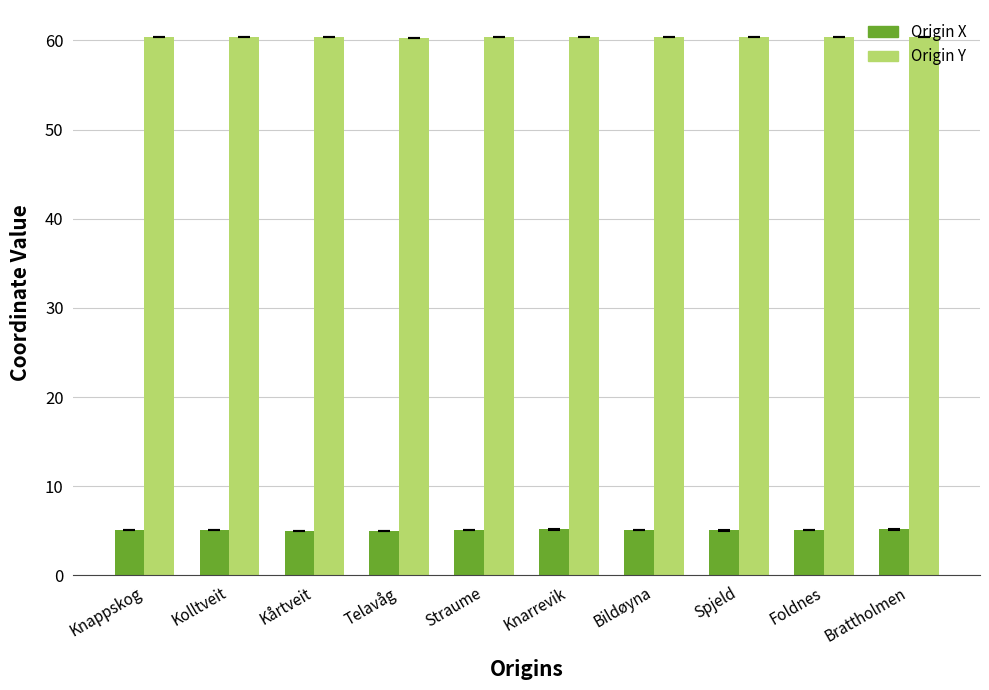

List the series in order of their peak value, lowest first.

Origin X, Origin Y